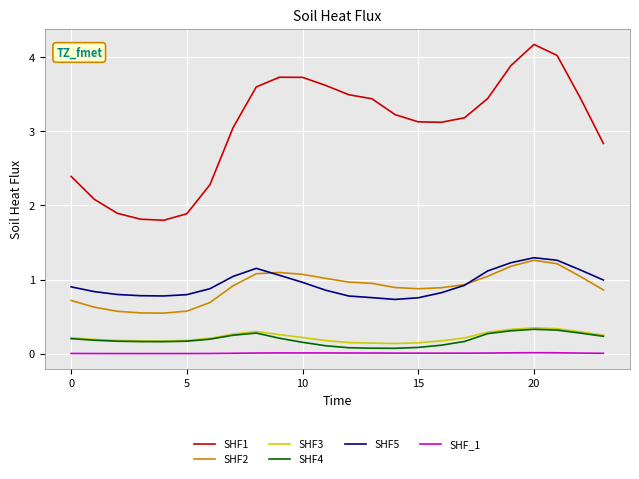

Which series has the widest spread of values?

SHF1